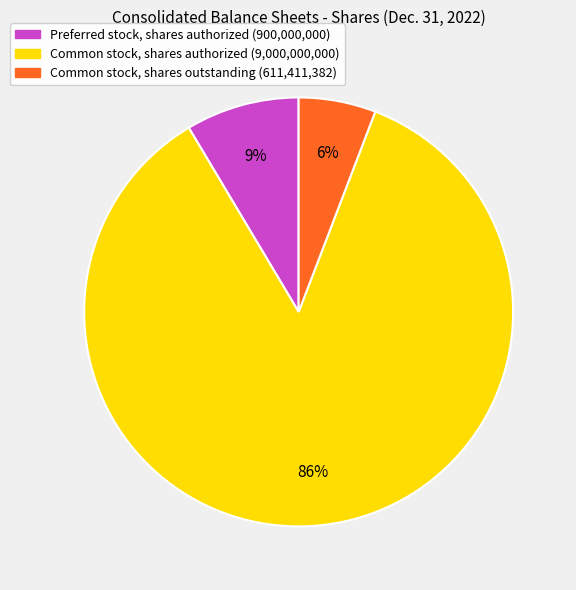

To the nearest percent, what is the average slice percentage?

33%